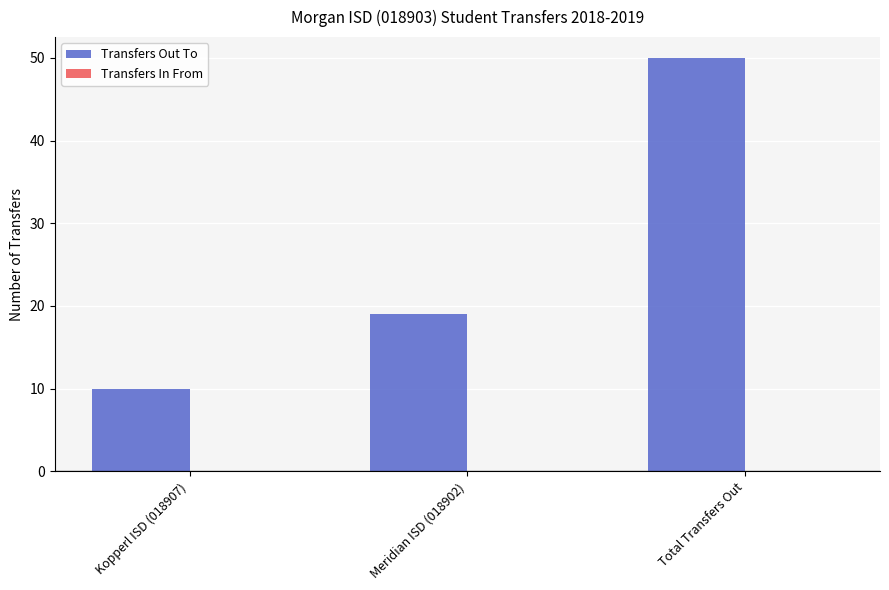

What is the label of the 1st bar from the right?

Total Transfers Out